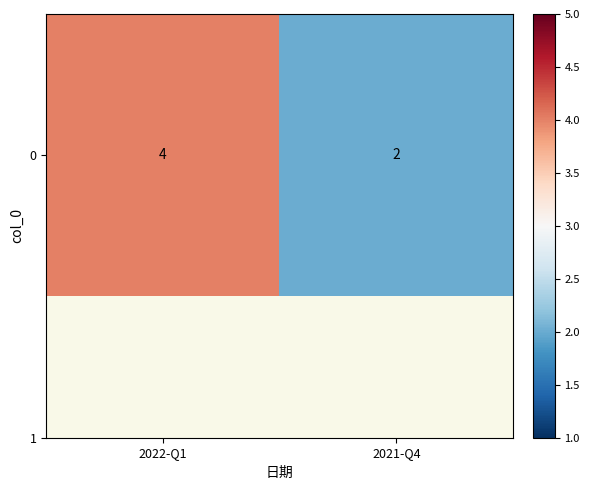

Where is the data nearest to the value 3?

2022-Q1